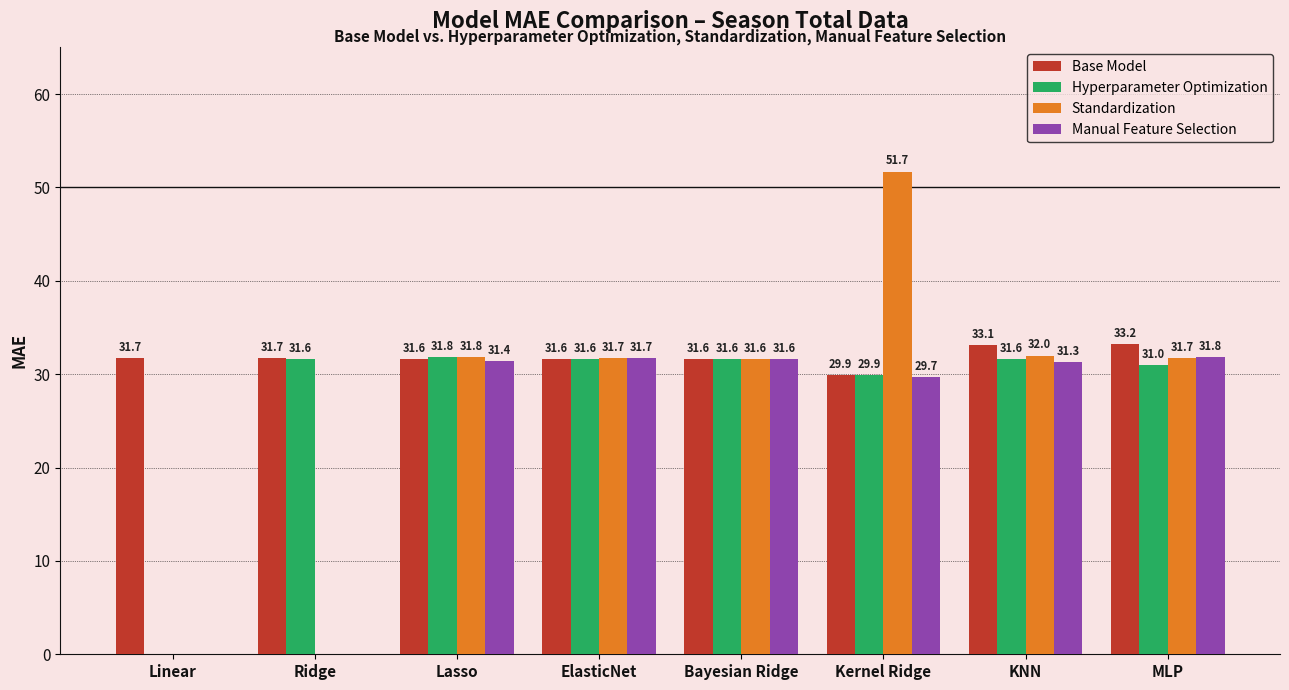

True or false: Base Model has a value of 33.2 at MLP.

True